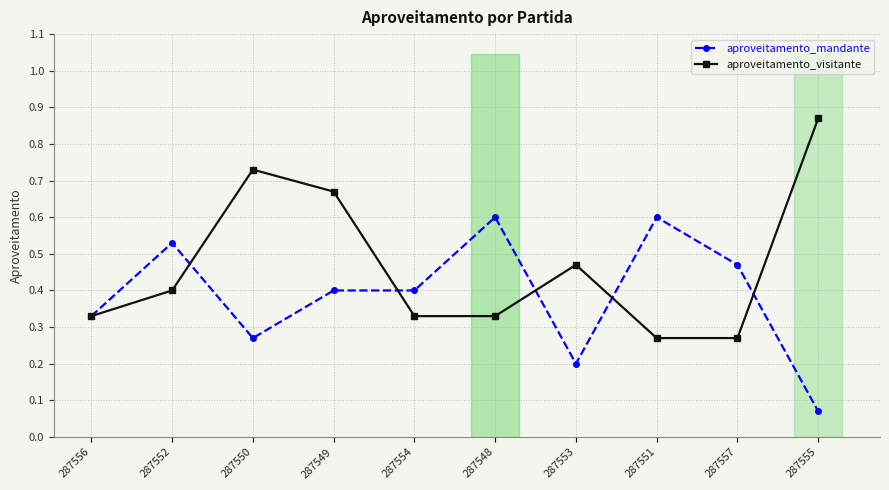

True or false: aproveitamento_mandante has more than 0 interior local peaks.

True